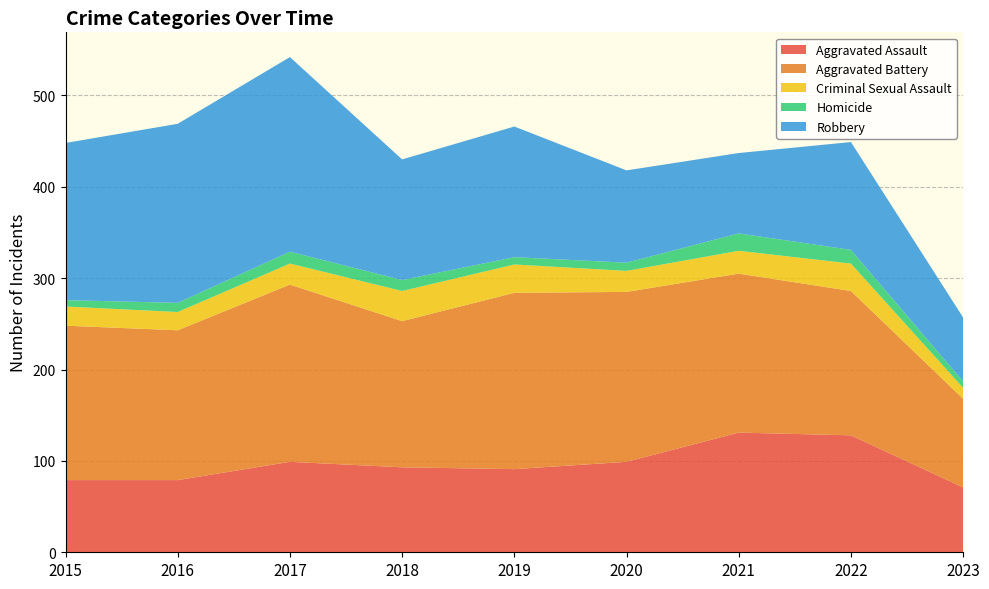

Reading left to right, transcribe all the data shown in this chart.

Aggravated Assault: 79	79	99	93	91	99	131	128	71
Aggravated Battery: 169	164	194	160	193	186	174	158	97
Criminal Sexual Assault: 21	20	23	33	31	23	25	30	12
Homicide: 7	10	13	12	8	9	19	15	7
Robbery: 172	196	213	132	143	101	88	118	70